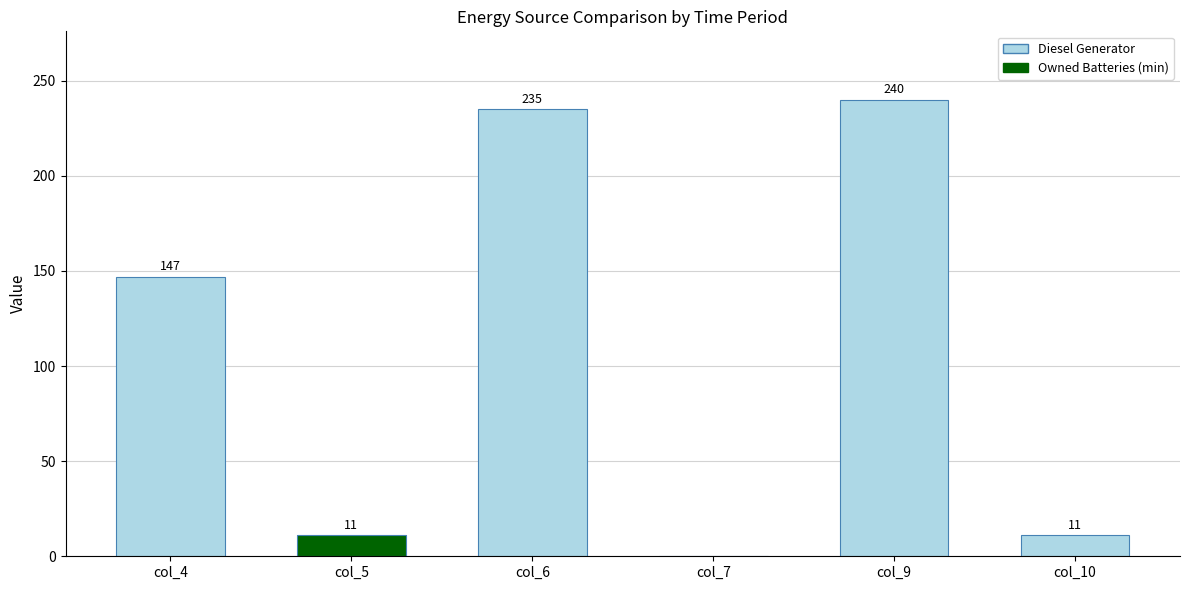

Is it true that the value at col_9 is 49?

False